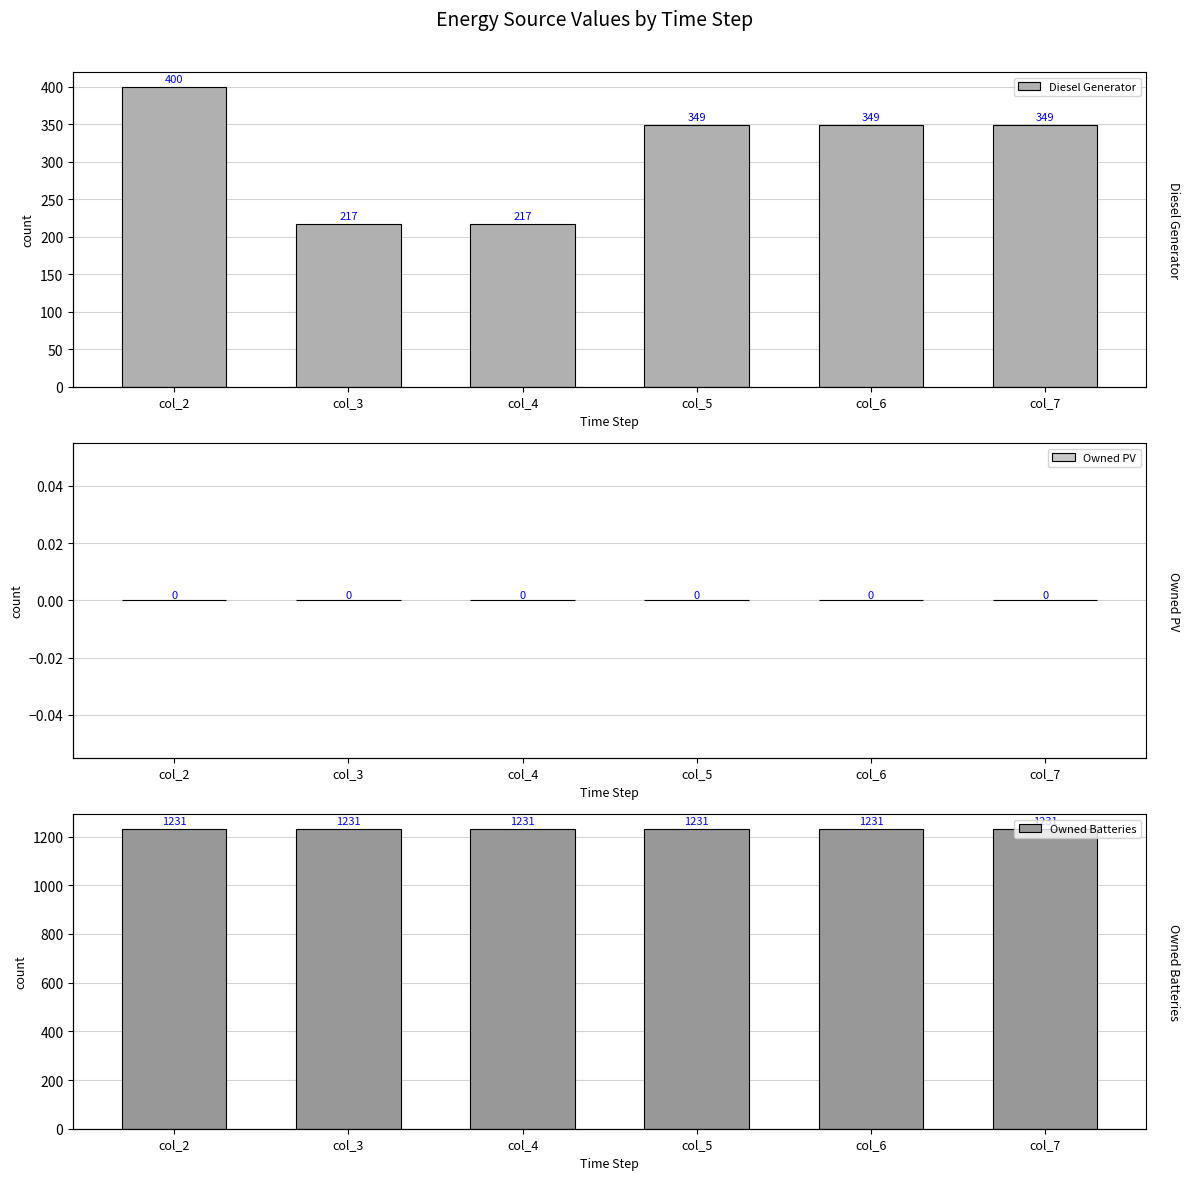

Which category has the lowest value across all series?

col_2